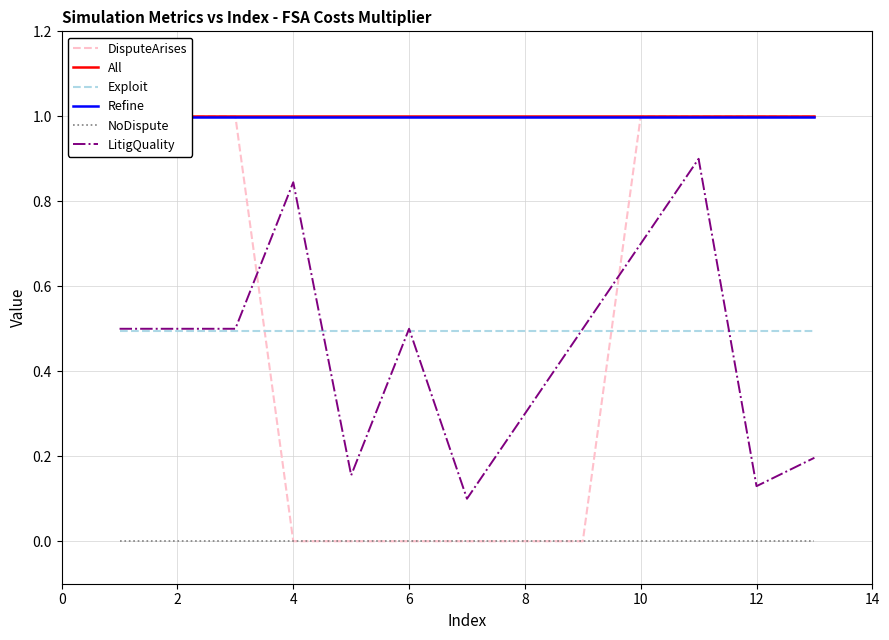

What is the difference between the maximum and minimum values in the DisputeArises series?

1.0